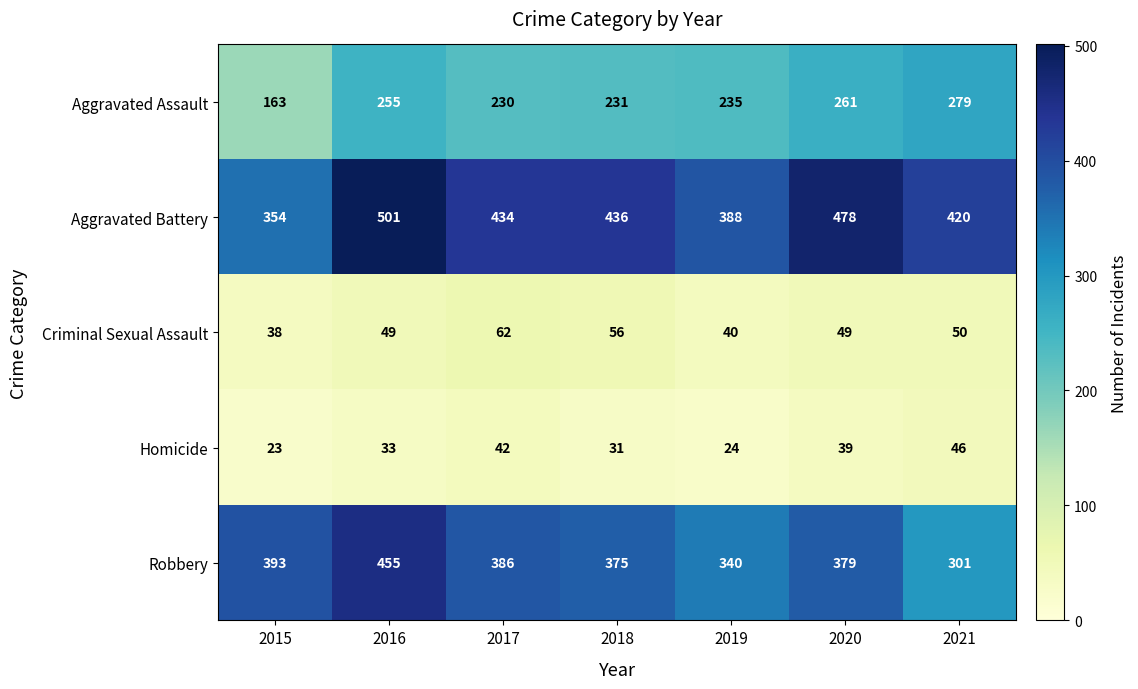

The Aggravated Battery series shows 434 at 2017. True or false?

True